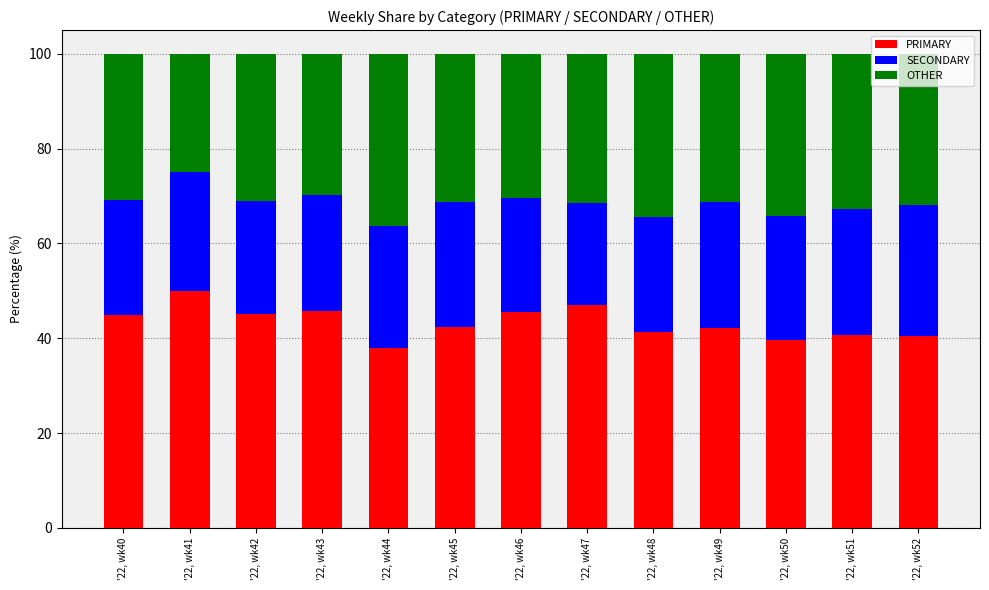

Where does the PRIMARY series first go above 42?

'22, wk40